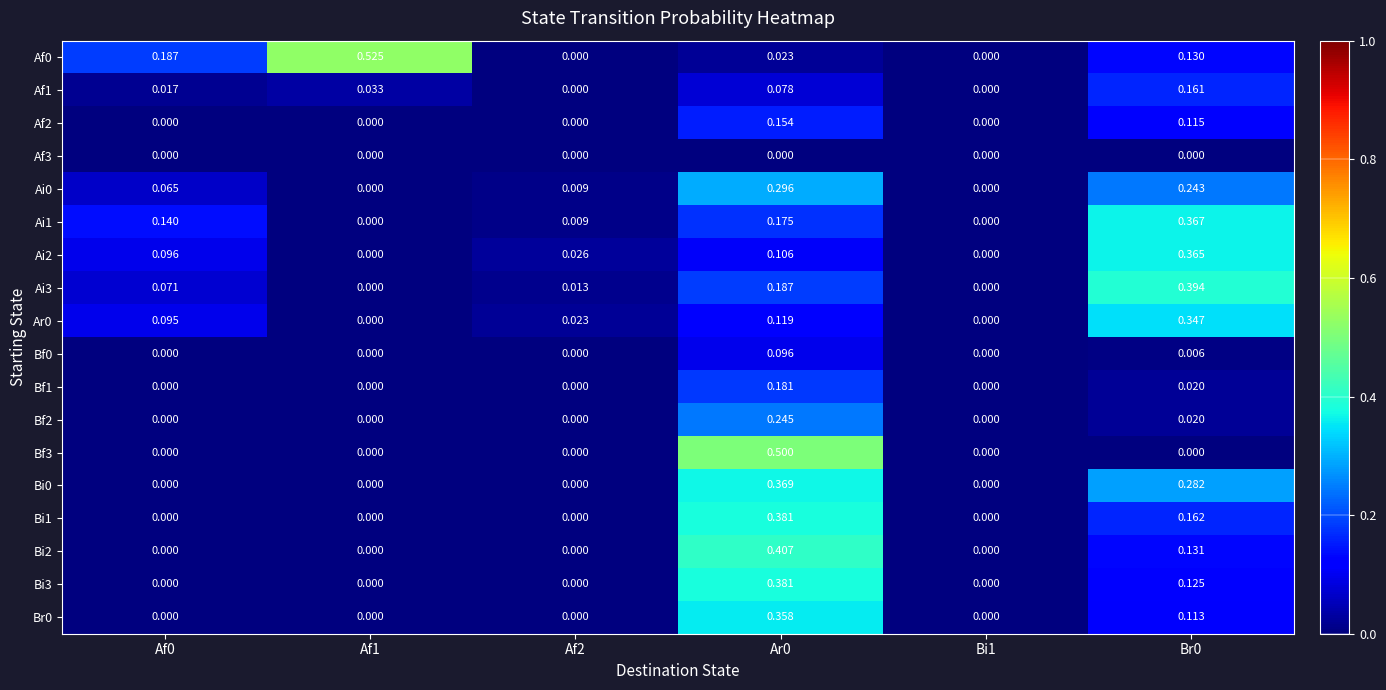

How many distinct data groups are displayed?

18